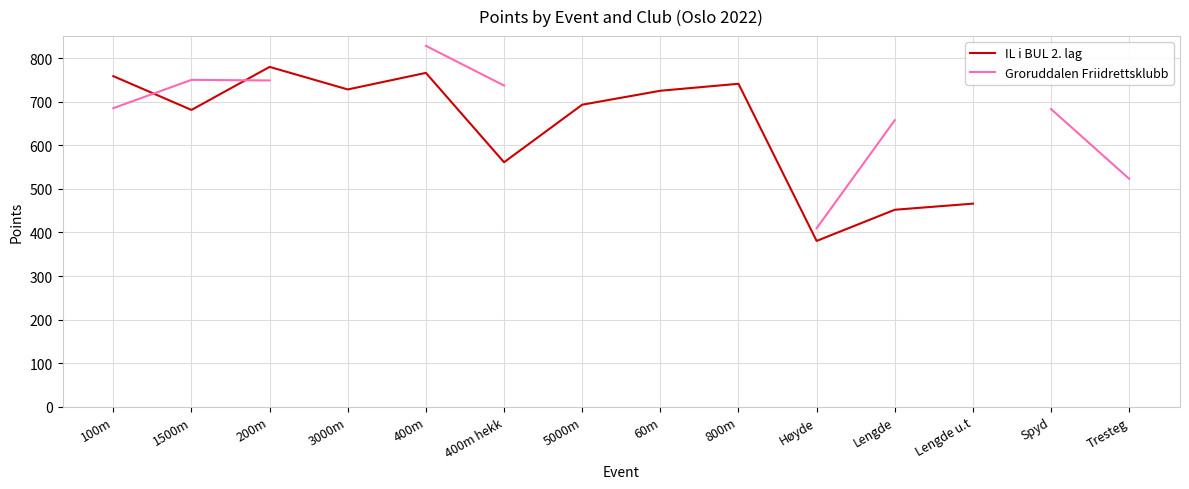

What is the spread (max minus min) of values at 100m?

73.5